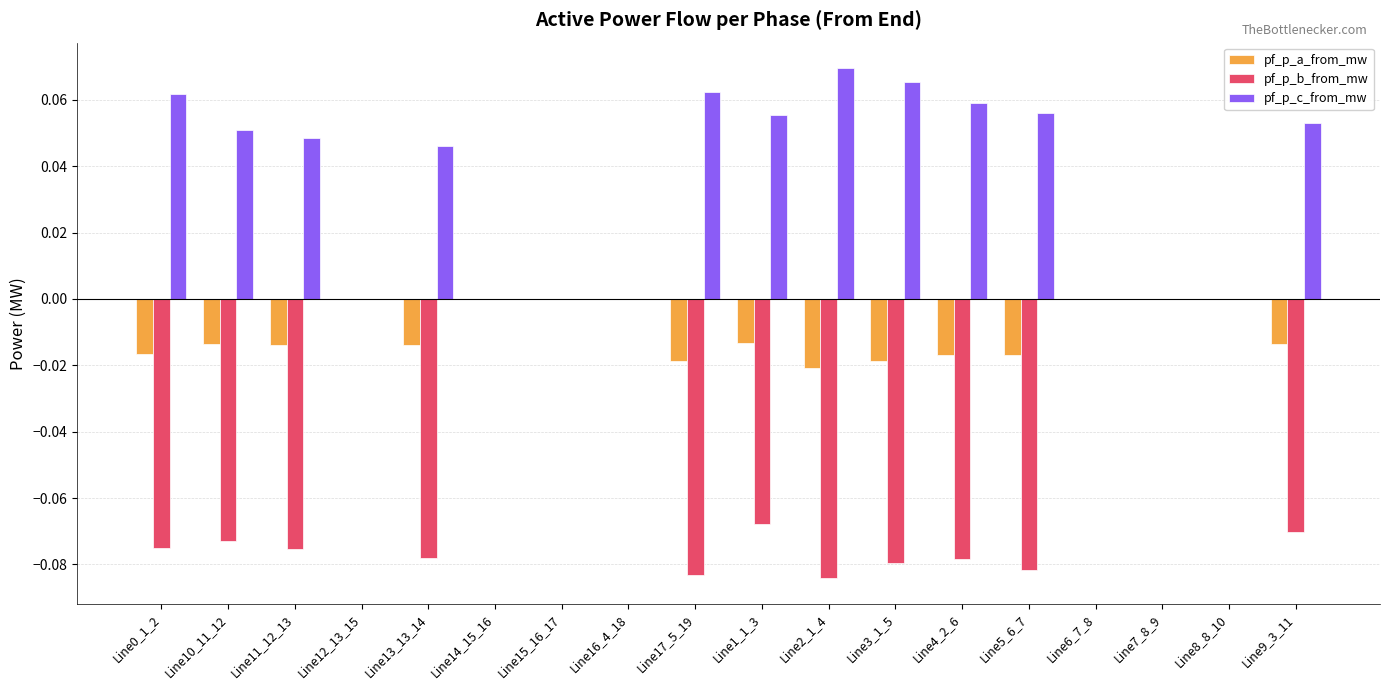

Which series changed the most between Line17_5_19 and Line6_7_8?

pf_p_b_from_mw